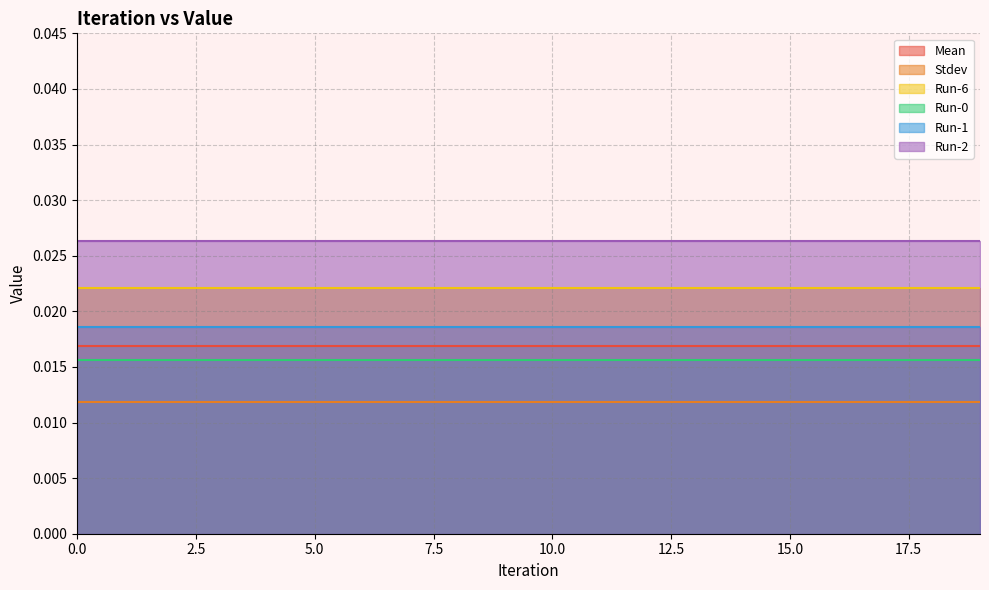

Which has a higher value, 11 or 3?

11